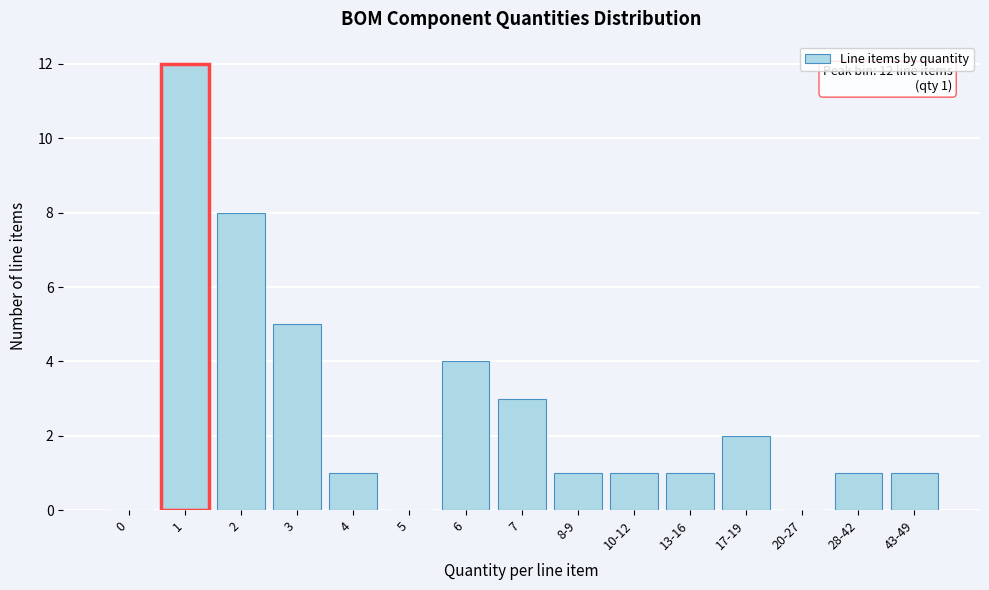

Reading right to left, transcribe all the data shown in this chart.

43-49=1	28-42=1	20-27=0	17-19=2	13-16=1	10-12=1	8-9=1	7=3	6=4	5=0	4=1	3=5	2=8	1=12	0=0